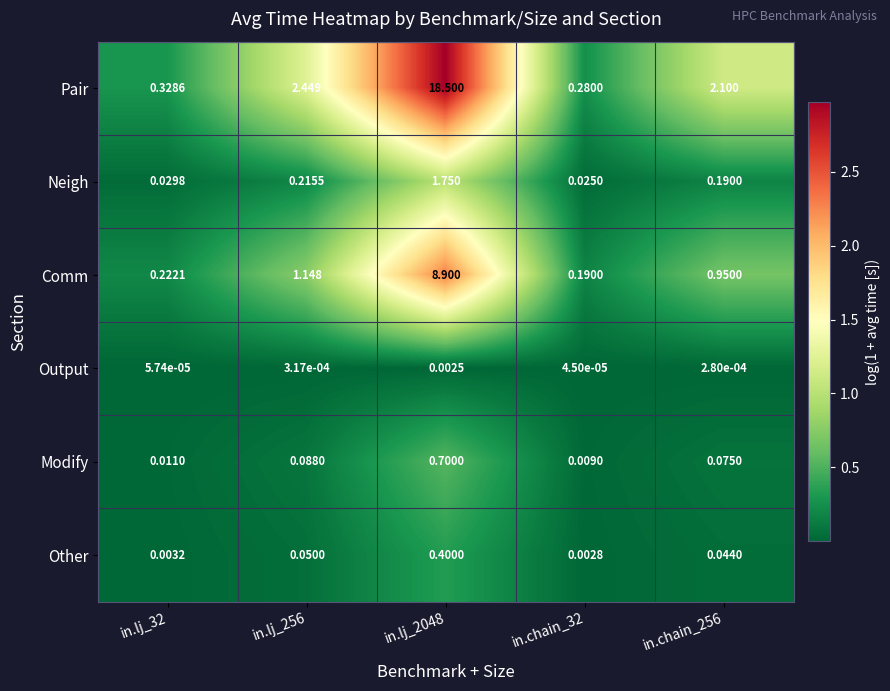

Which series changed the most between in.lj_32 and in.chain_32?

Pair